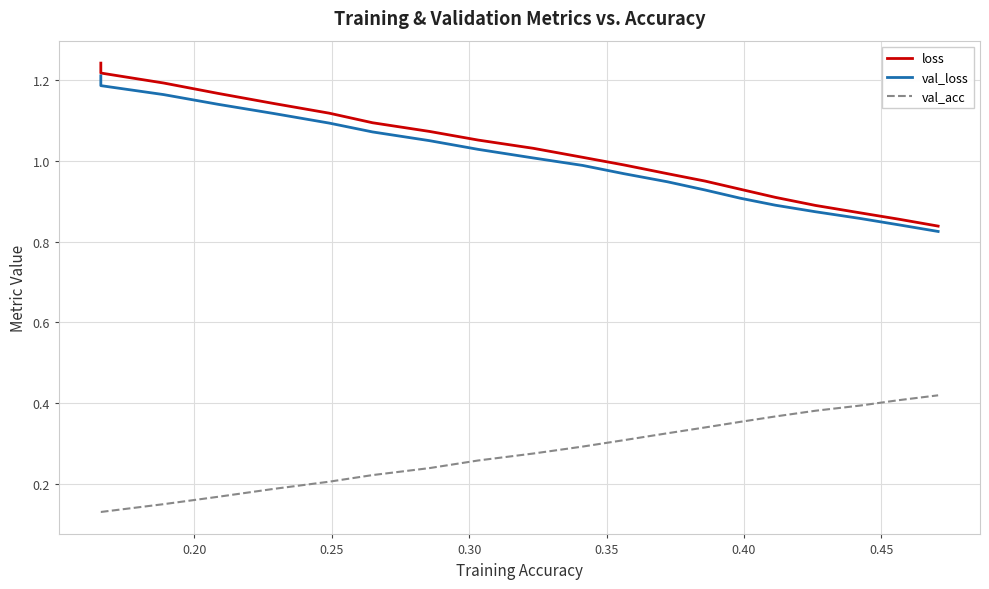

True or false: loss and val_acc cross at least once.

False